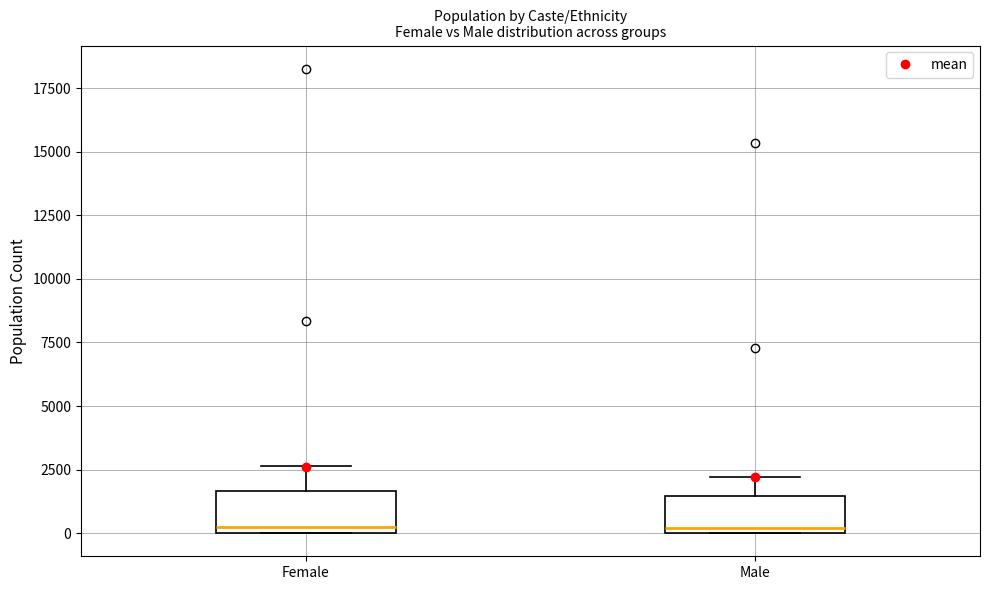

Reading left to right, read every box against the y-axis: the position of its median line, the range the box covers, and the ends of its whiskers. The values are not printed on the chart, so give them approximately, as read against the axis.

Female: median 0 (just above the box's lower edge), box 0 to 1500, whiskers 0 to 2500
Male: median 0 (just above the box's lower edge), box 0 to 1500, whiskers 0 to 2000